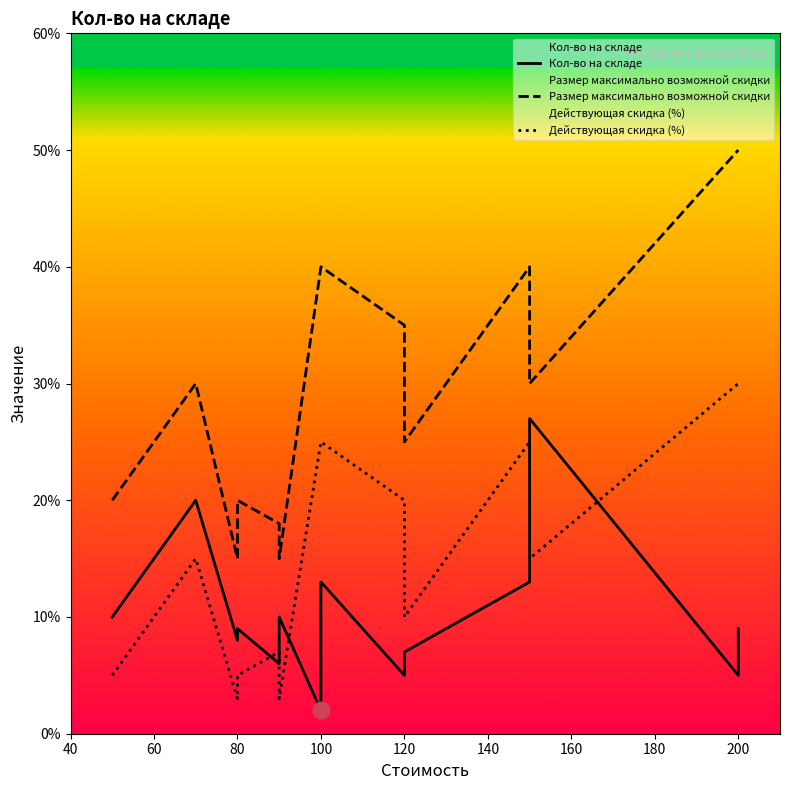

Which series has the widest spread of values?

Размер максимально возможной скидки